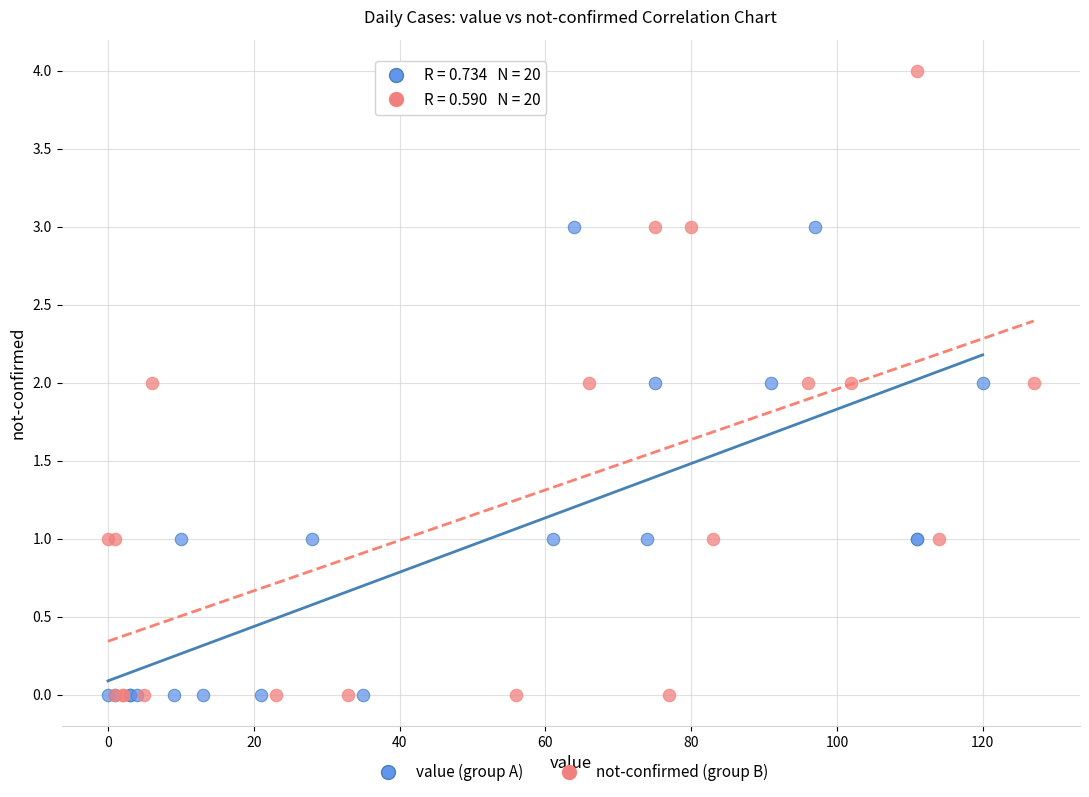

What are all the series names shown in the legend?

value (group A), not-confirmed (group B)